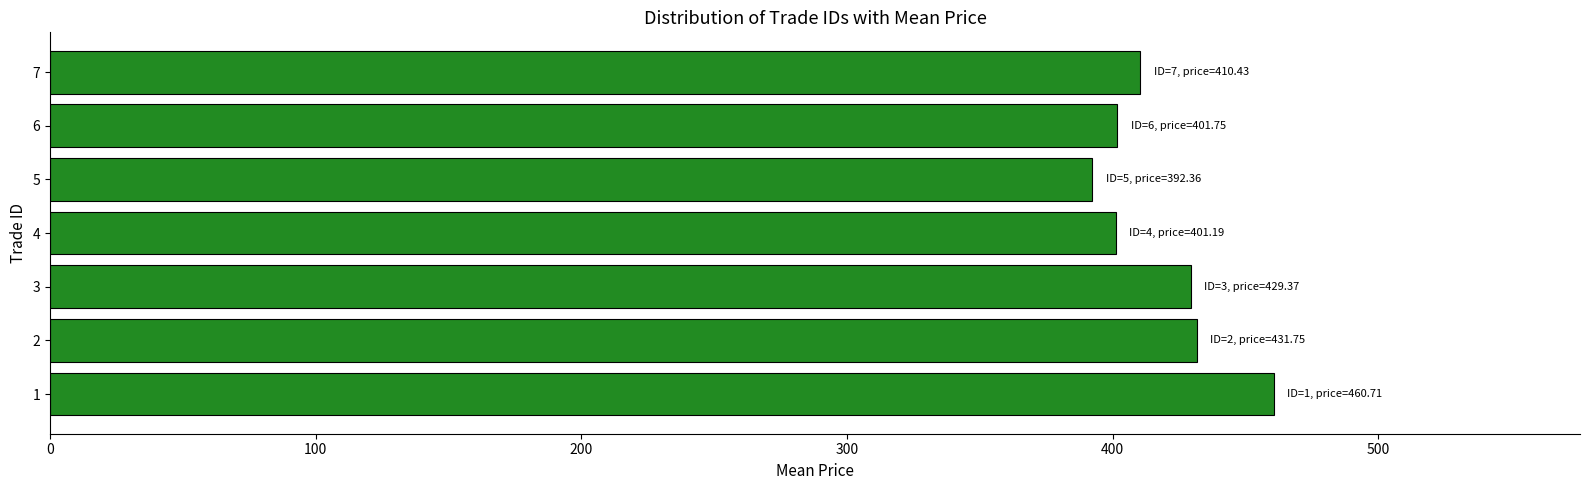

What is the average value?

418.2